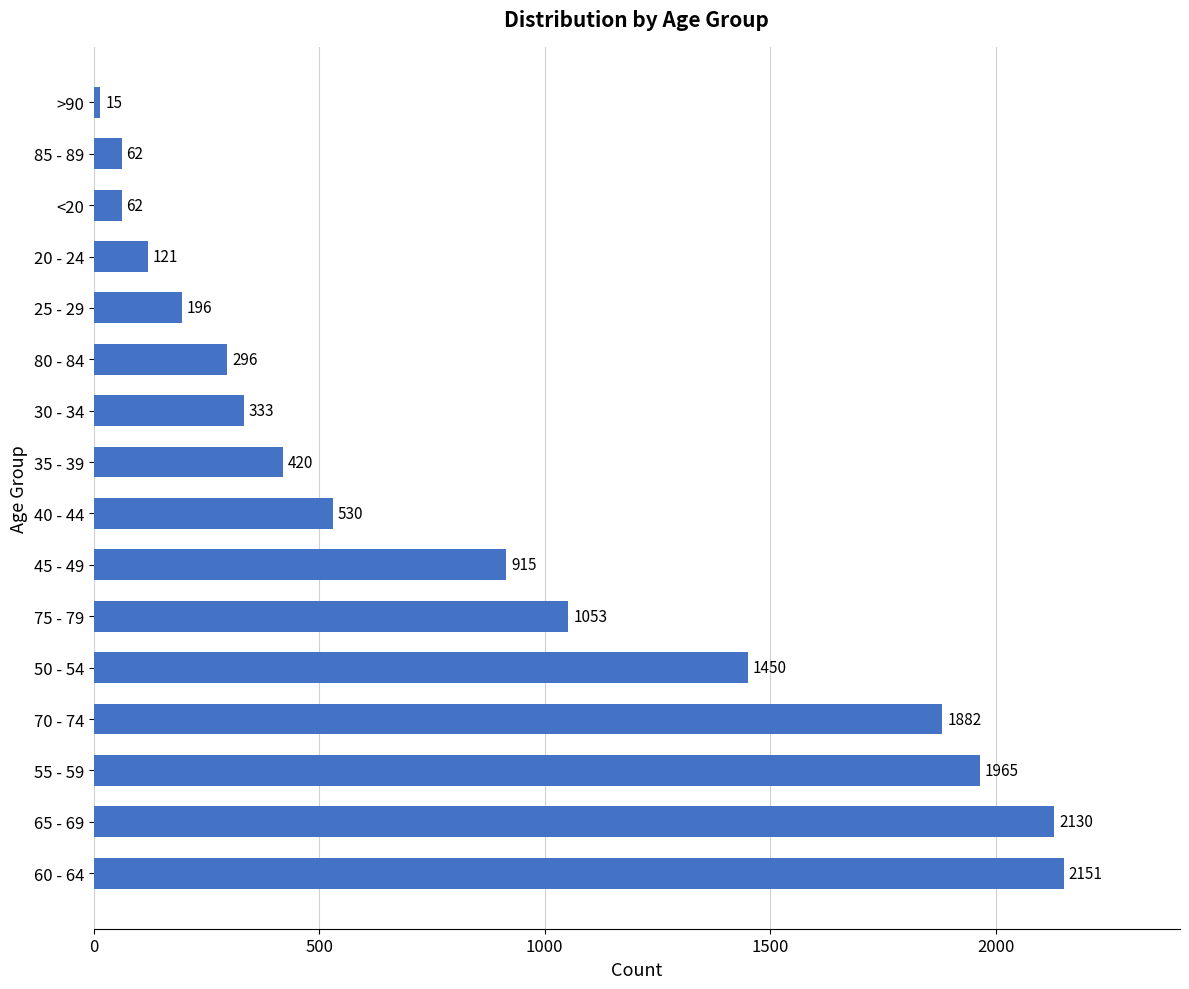

Which label corresponds to the largest value in the chart?

60 - 64